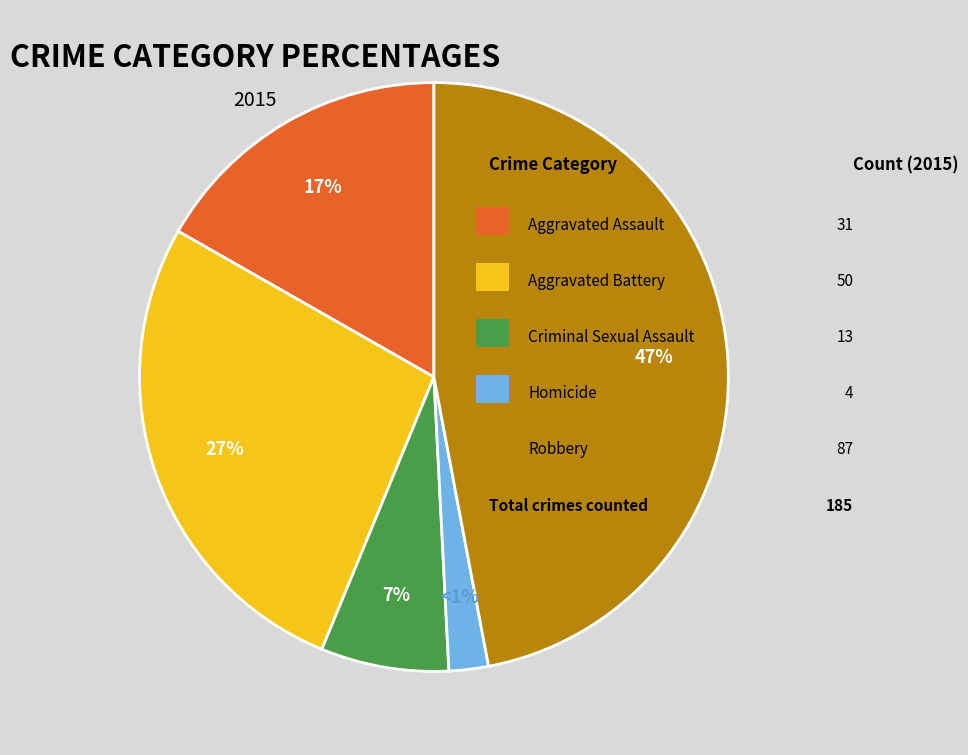

Count the number of slices in the pie.

5